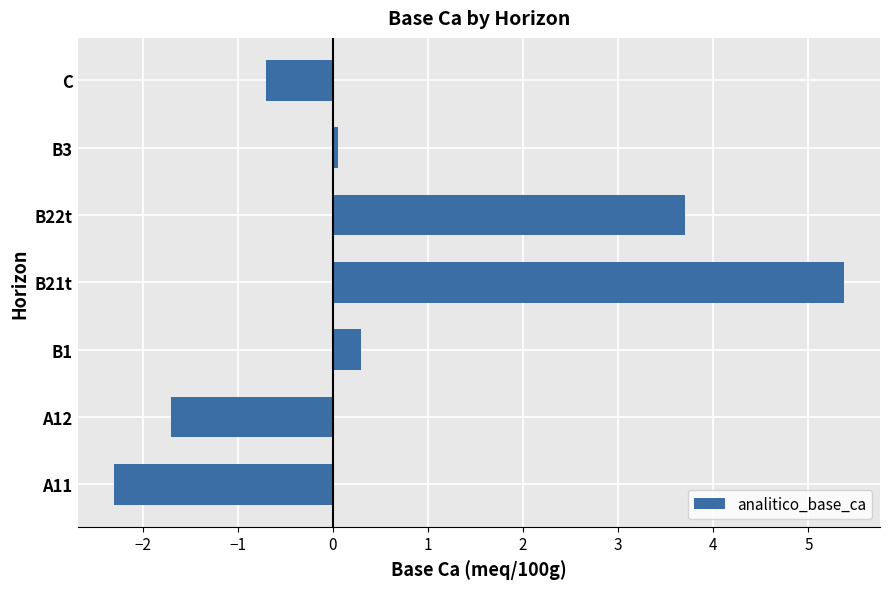

At which category does the chart reach its minimum across all series?

A11